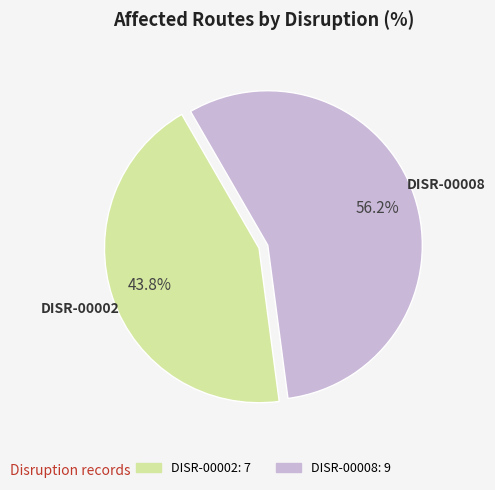

Which slice is the smallest?

DISR-00002